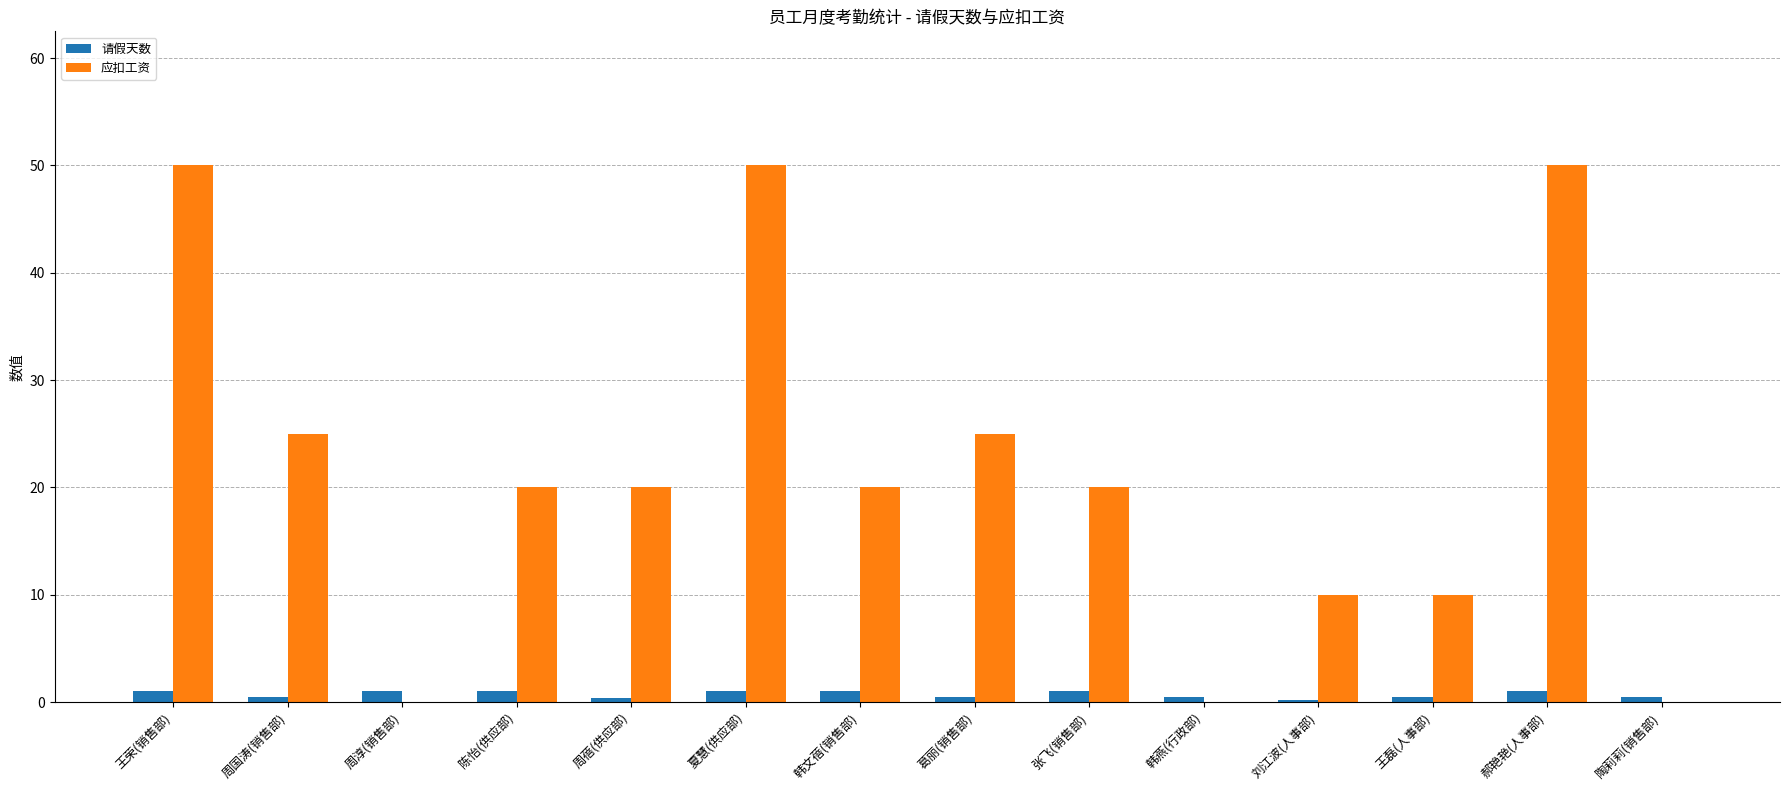

How many data points does each series have?

14